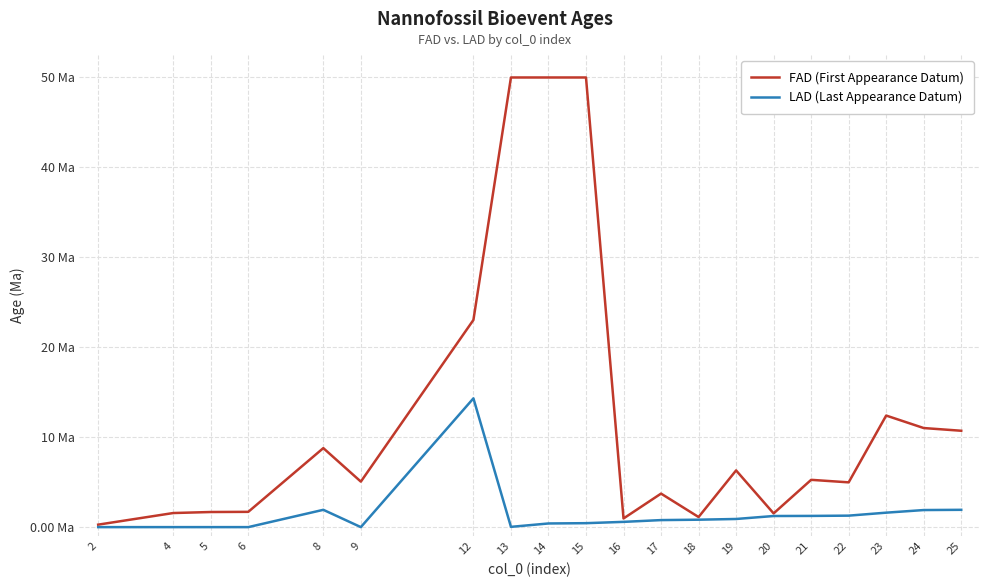

In LAD (Last Appearance Datum), how many points are higher than both neighbors (excluding endpoints)?

2